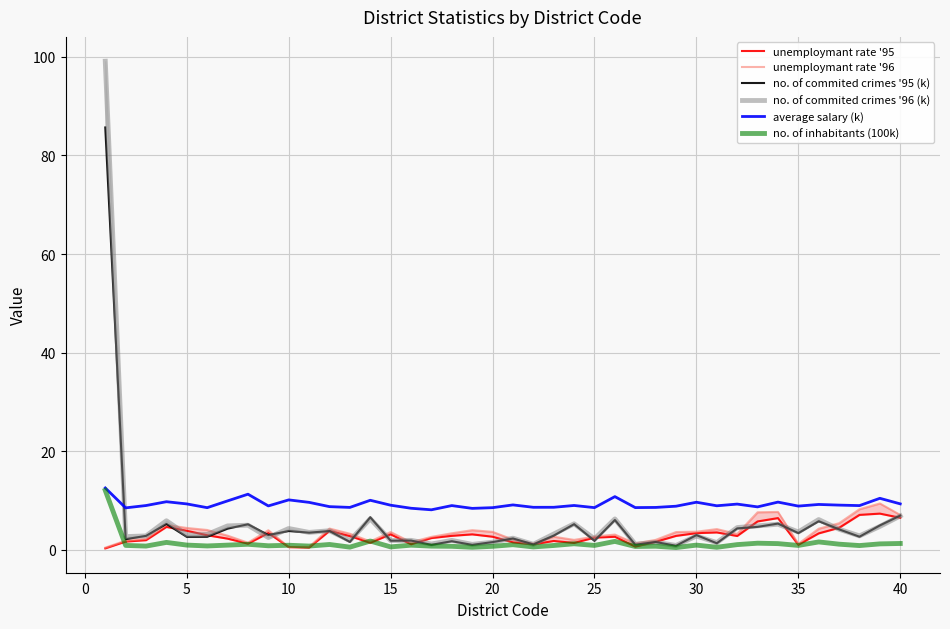

The average salary (k) series shows 9.3 at 5. True or false?

True